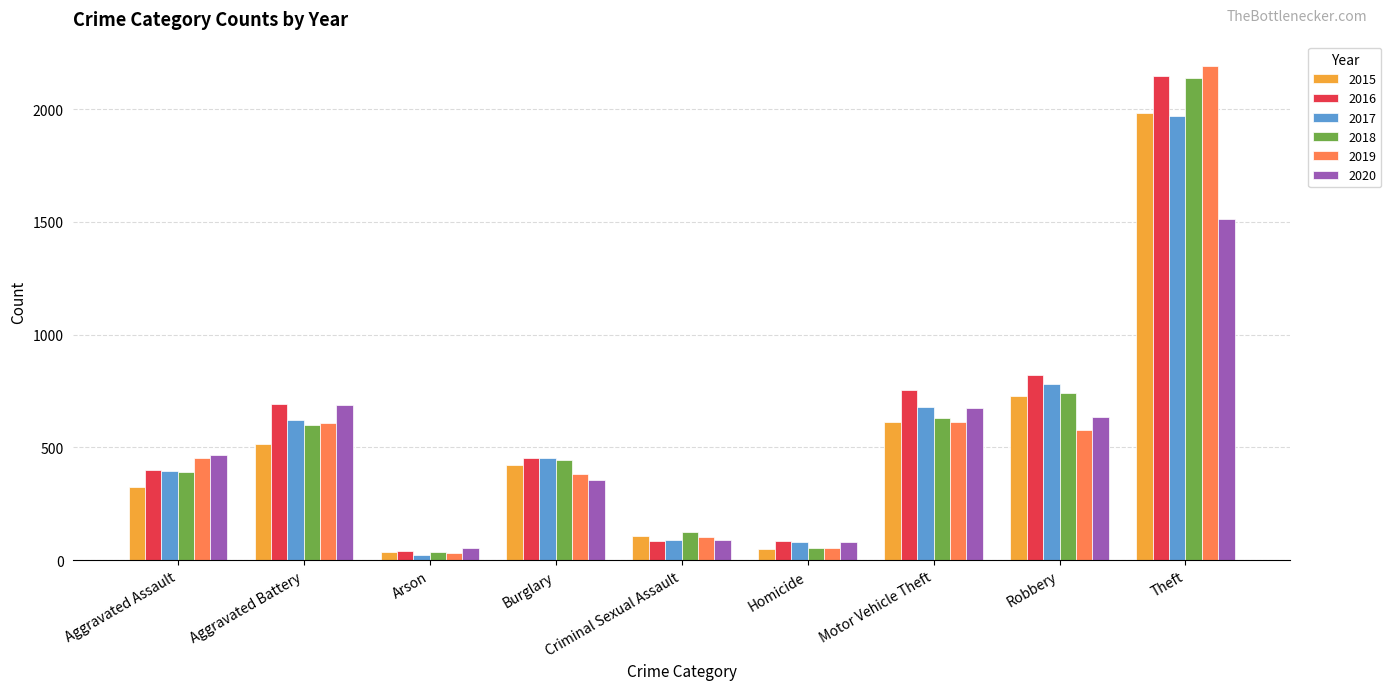

How many data points in 2019 are less than 452?

4